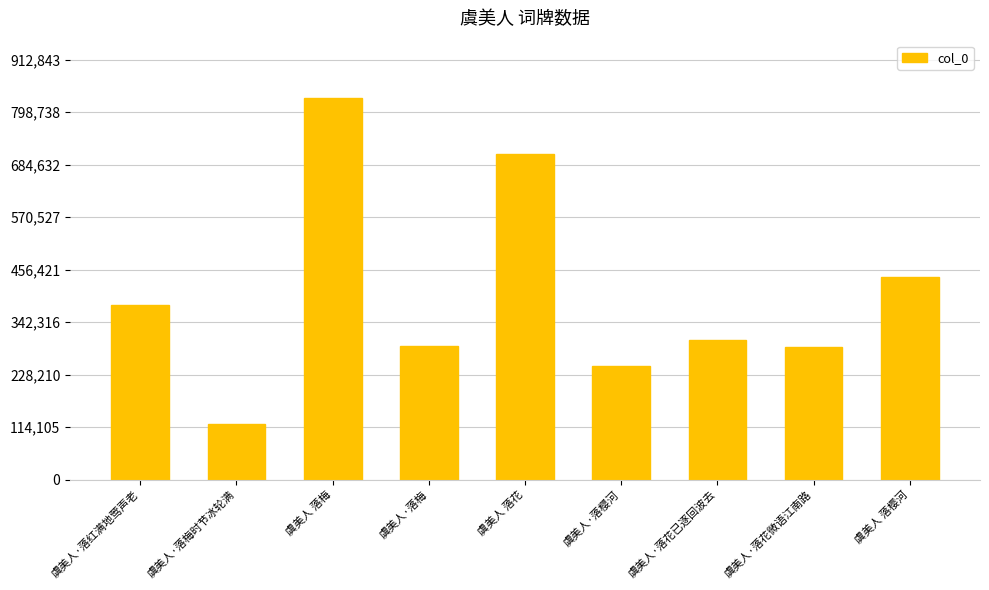

What position from the right is 虞美人·落梅?

6